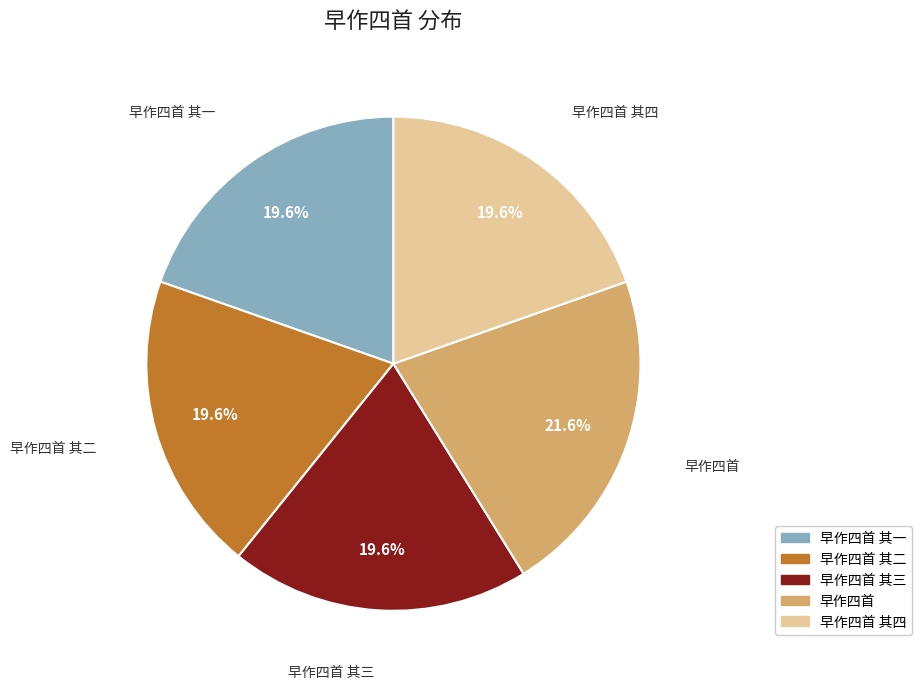

The 早作四首 其一 slice represents 20% of the pie. True or false?

True